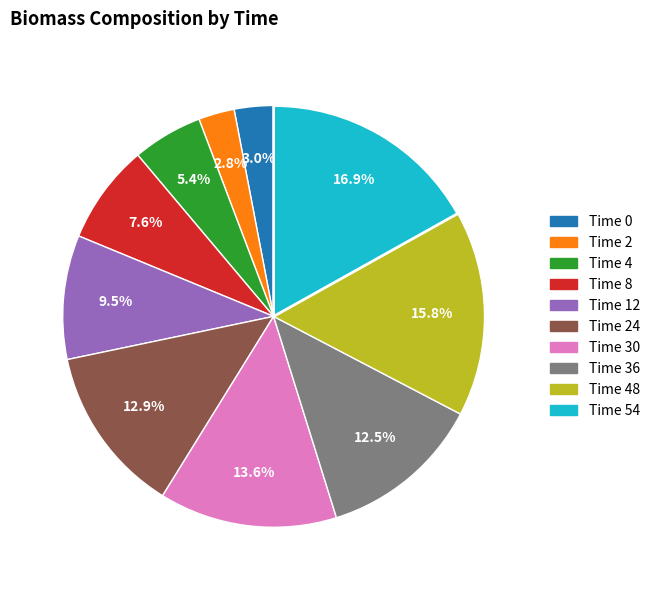

Does any single category account for the majority?

No